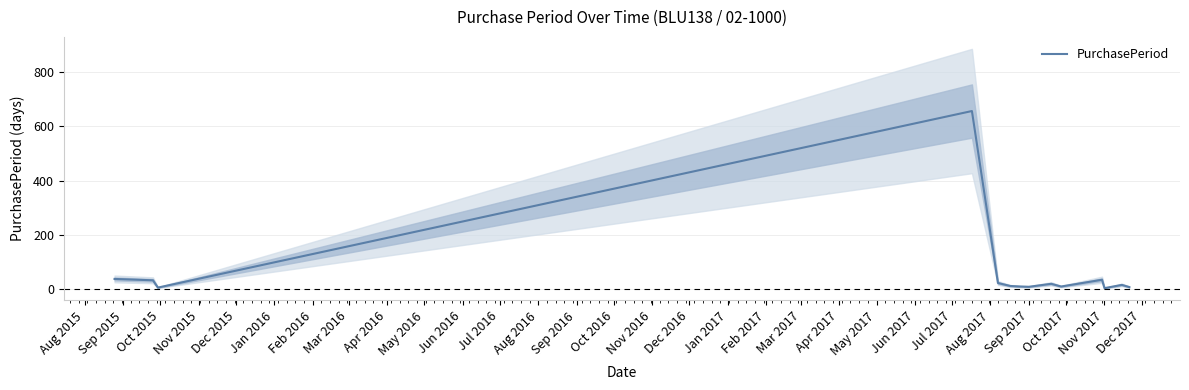

Is it true that PurchasePeriod equals 2 at Nov 2017?

True